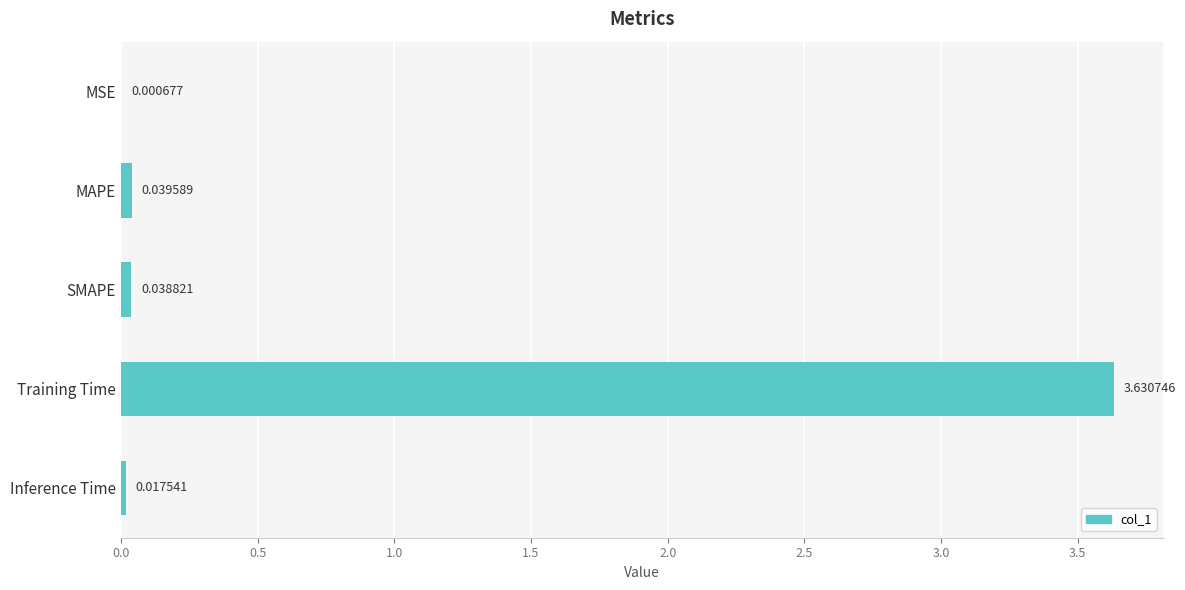

What is the sum of the values at Training Time and MAPE?

3.7